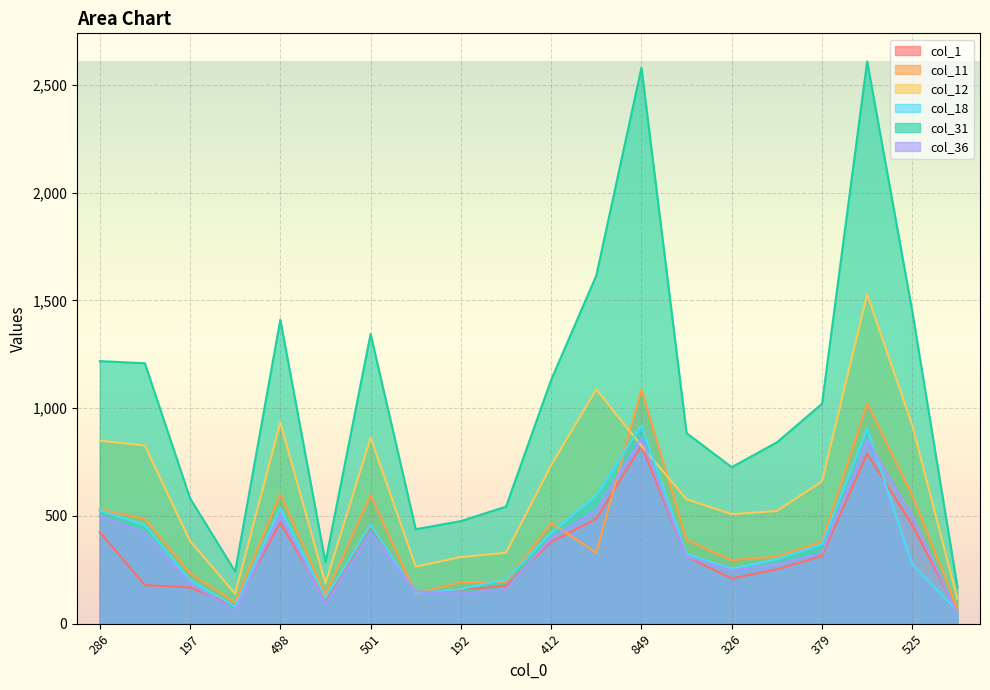

What is the average value of the col_31 series?

1038